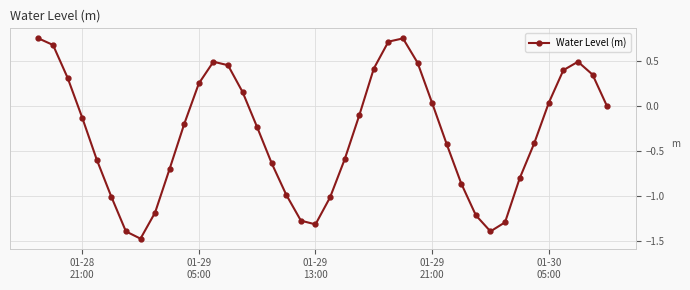

How many categories are shown in the chart?

40